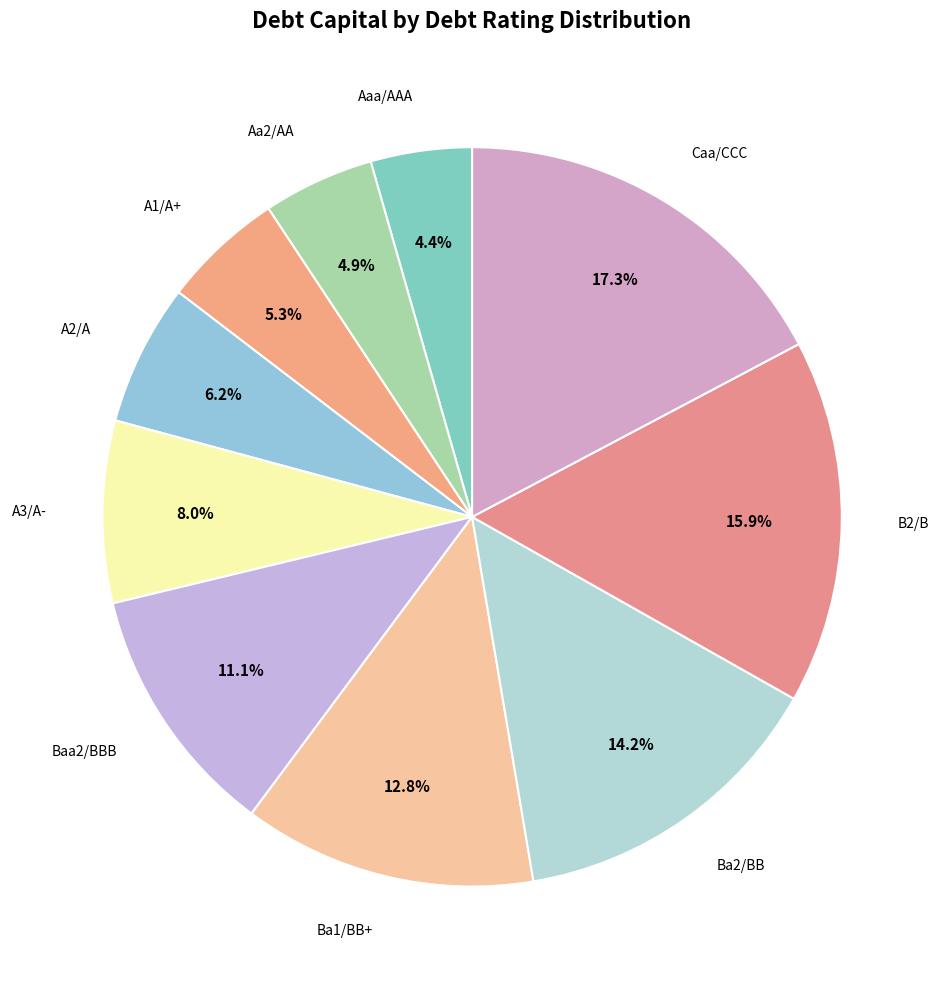

Does any single category account for the majority?

No